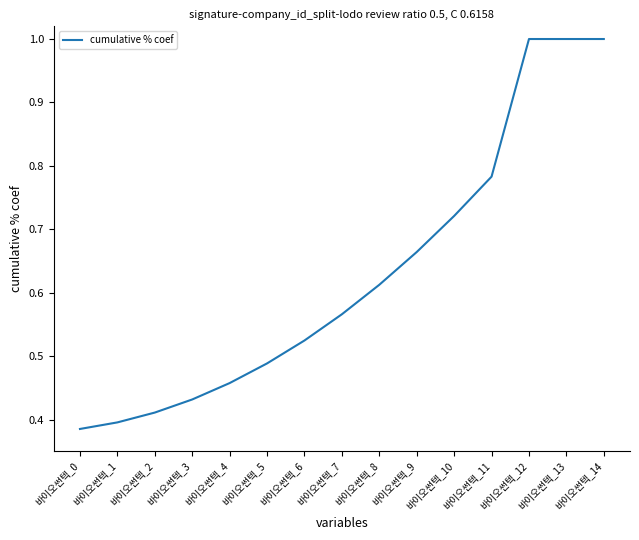

The value at 바이오썬텍_13 is 1.0. True or false?

True